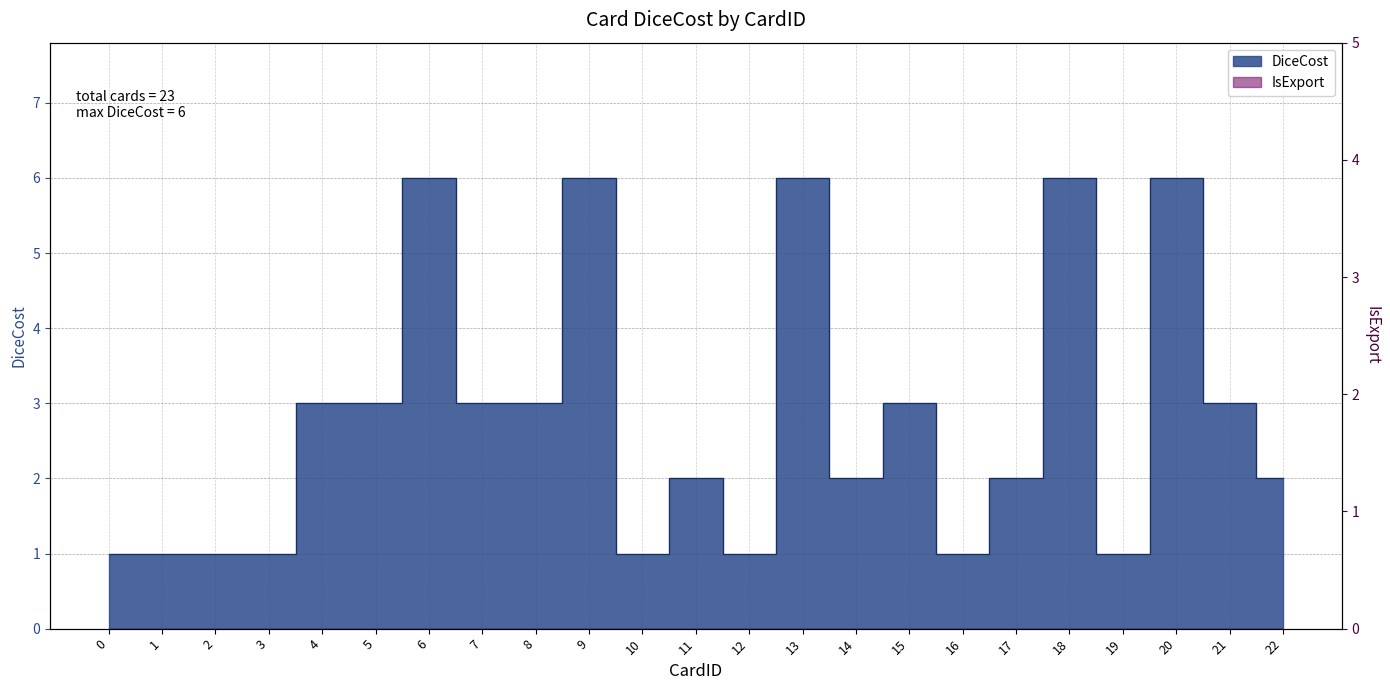

The value at 3 is 1. True or false?

True